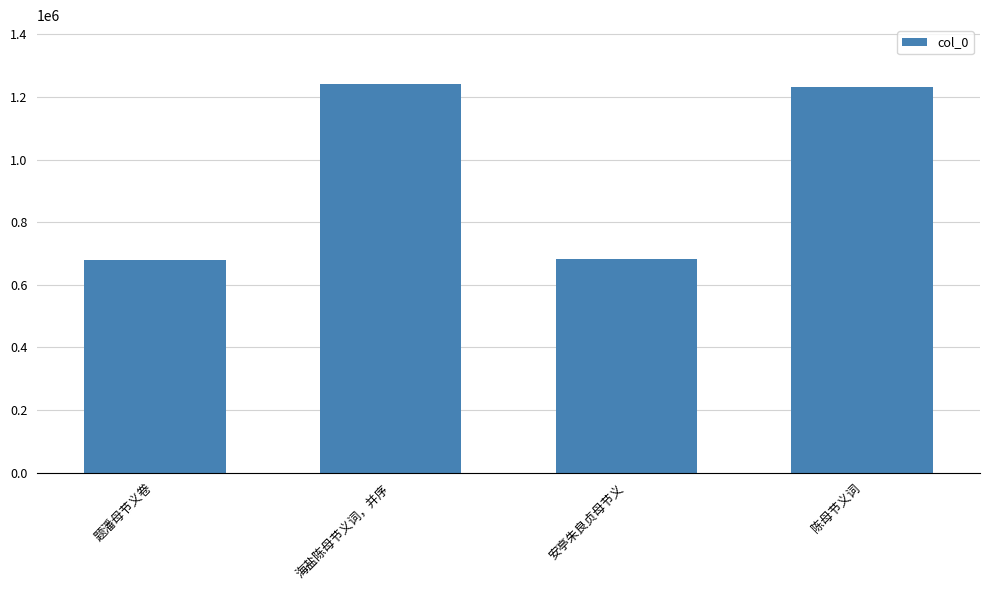

Where is the data nearest to the value 961074?

陈母节义词